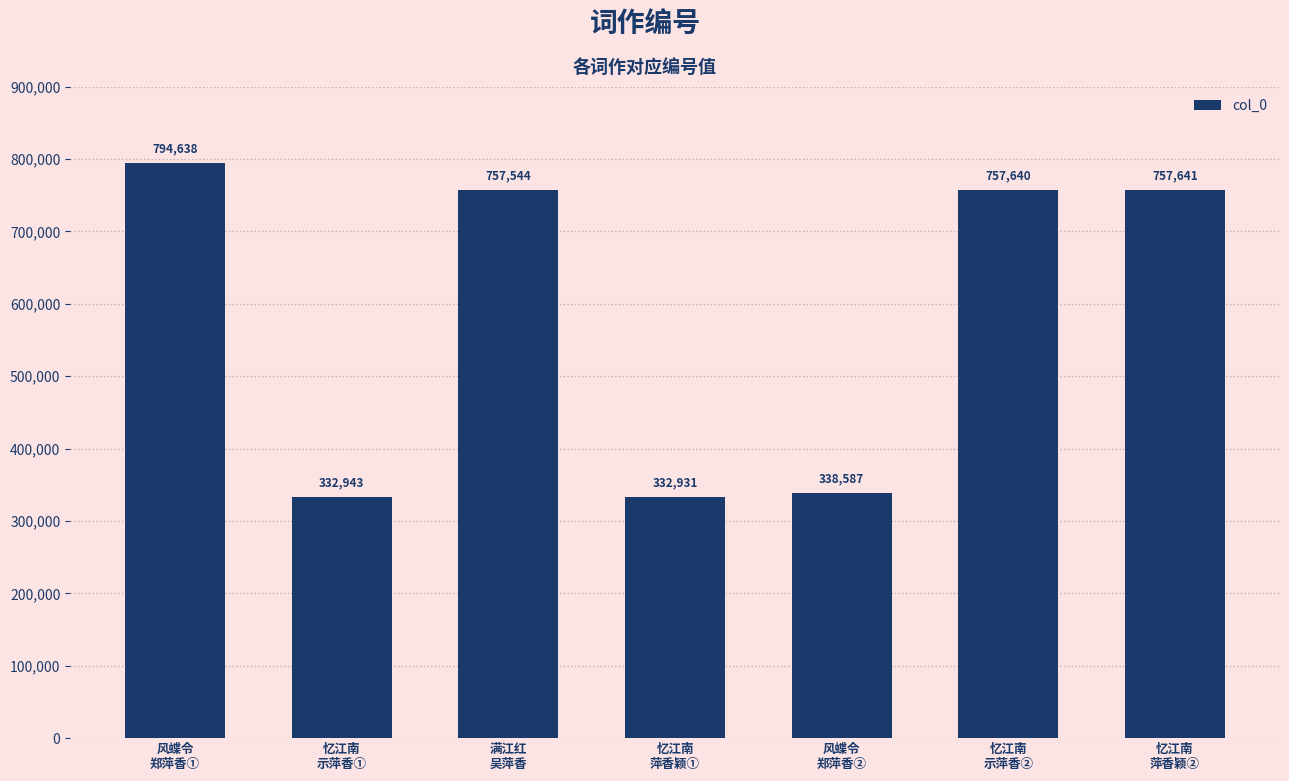

What is the value of the 2nd bar from the left?

332943